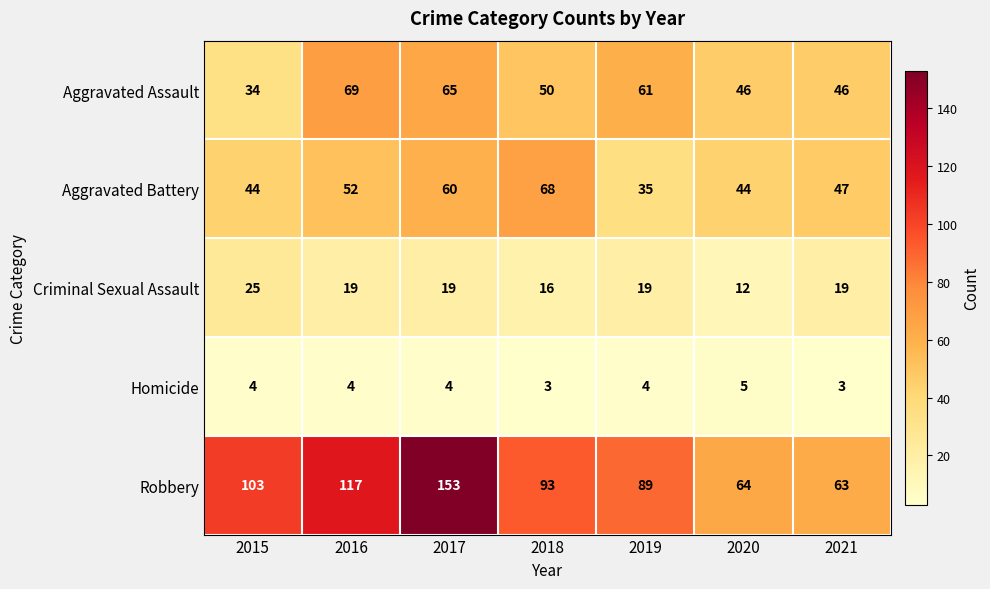

The value of Robbery at 2016 is 117. True or false?

True